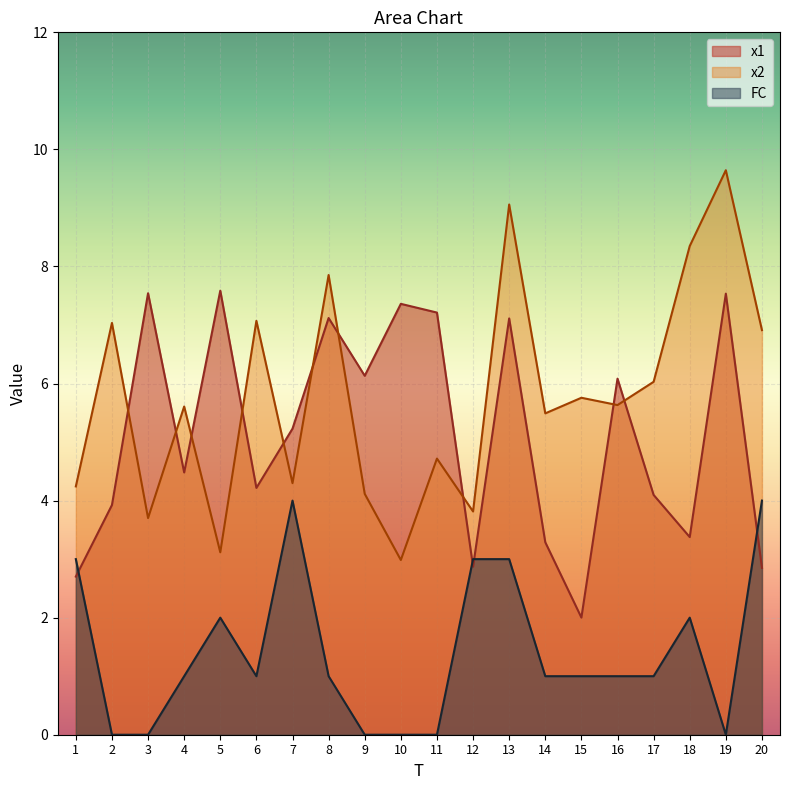

What is the value of the FC point at the 4th from the left?

1.0